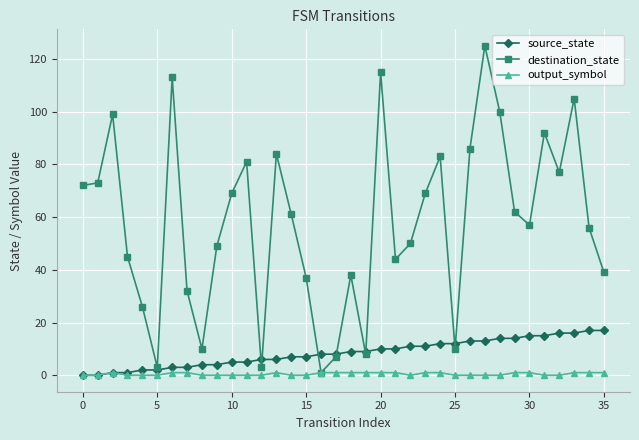

Reading left to right, extract all data points from this chart.

source_state: 0	0	1	1	2	2	3	3	4	4	5	5	6	6	7	7	8	8	9	9	10	10	11	11	12	12	13	13	14	14	15	15	16	16	17	17
destination_state: 72	73	99	45	26	3	113	32	10	49	69	81	3	84	61	37	1	7	38	8	115	44	50	69	83	10	86	125	100	62	57	92	77	105	56	39
output_symbol: 0	0	1	0	0	0	1	1	0	0	0	0	0	1	0	0	1	1	1	1	1	1	0	1	1	0	0	0	0	1	1	0	0	1	1	1